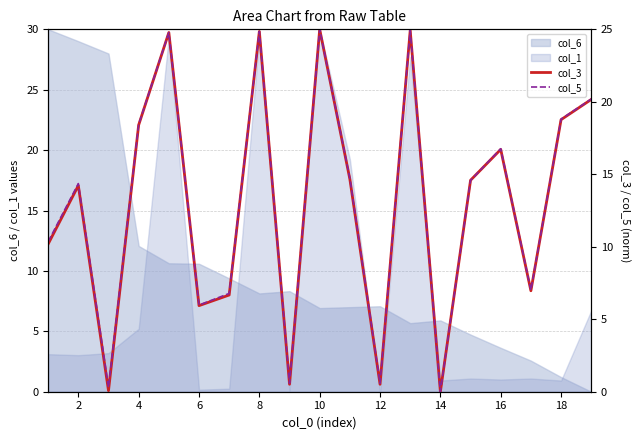

The value of col_1 at 10 is 15.1. True or false?

False